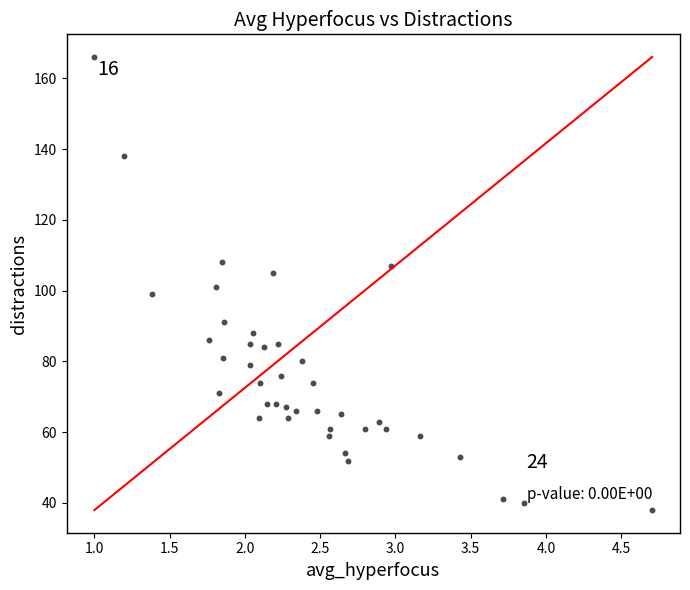

What is the range of Y values (max minus min)?

128